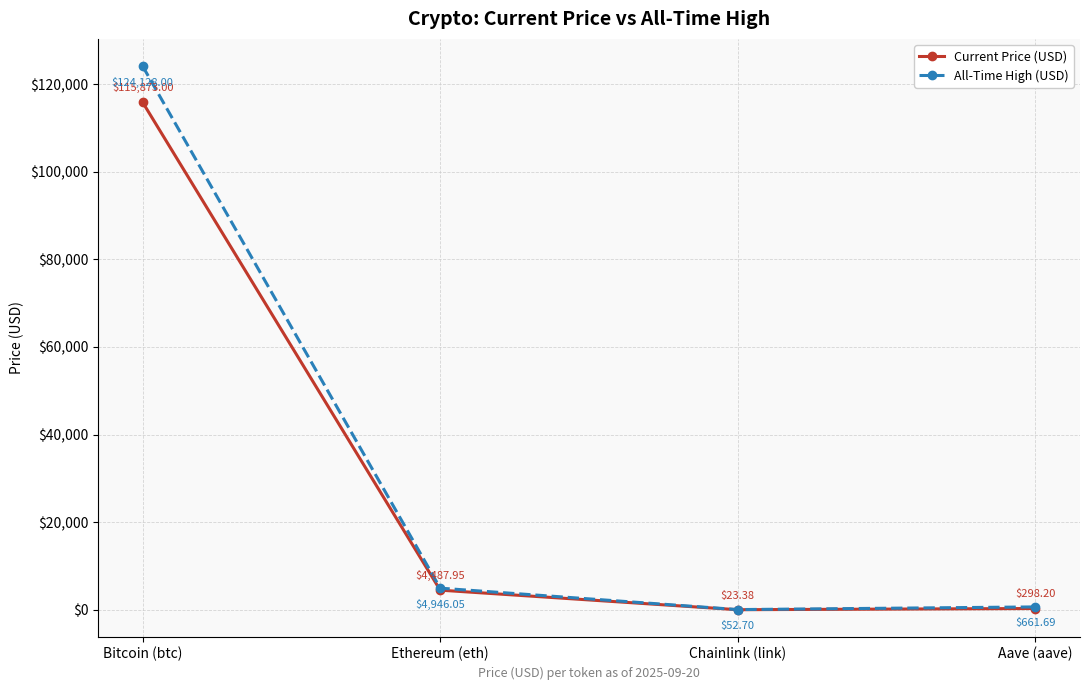

Where is Current Price (USD) nearest to the value 57948?

Ethereum (eth)